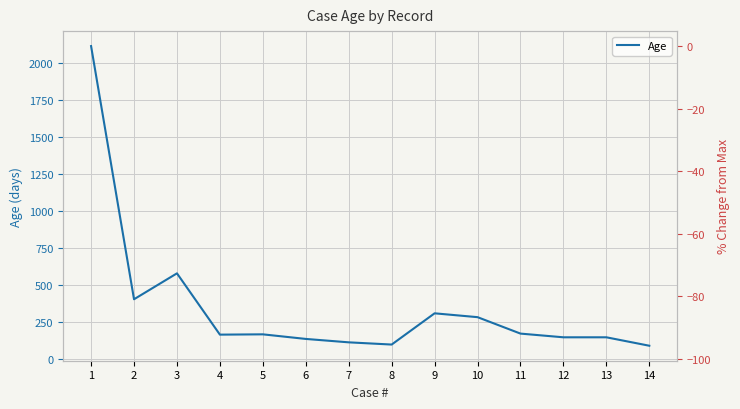

Which category has the highest value across all series?

1